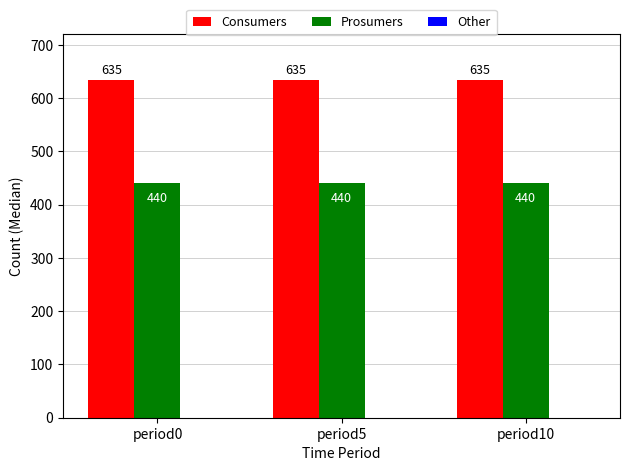

What is the minimum value for Consumers?

635